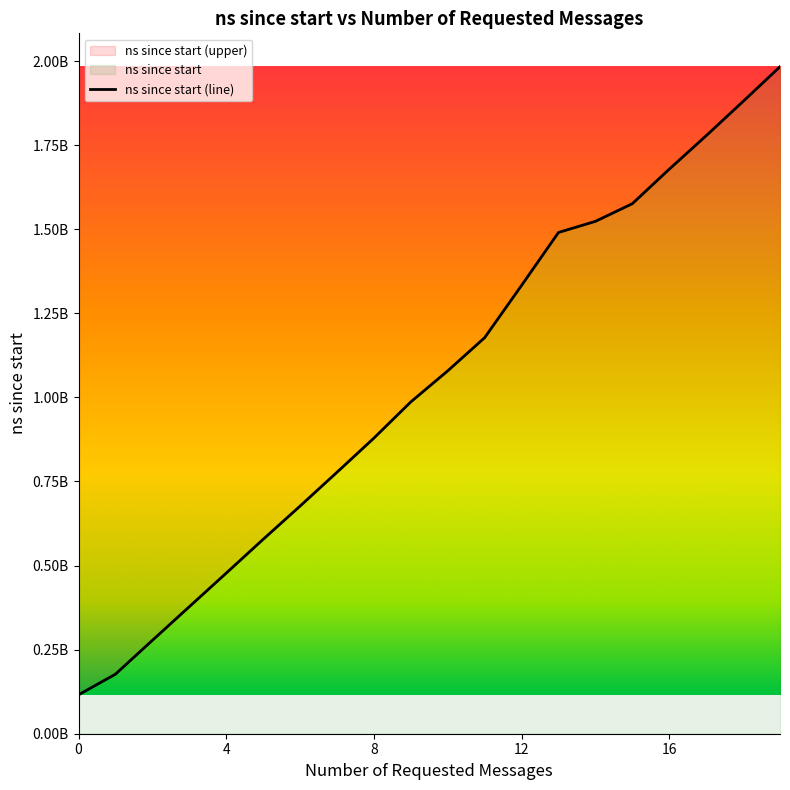

Does the chart display data point markers on the line(s)?

No